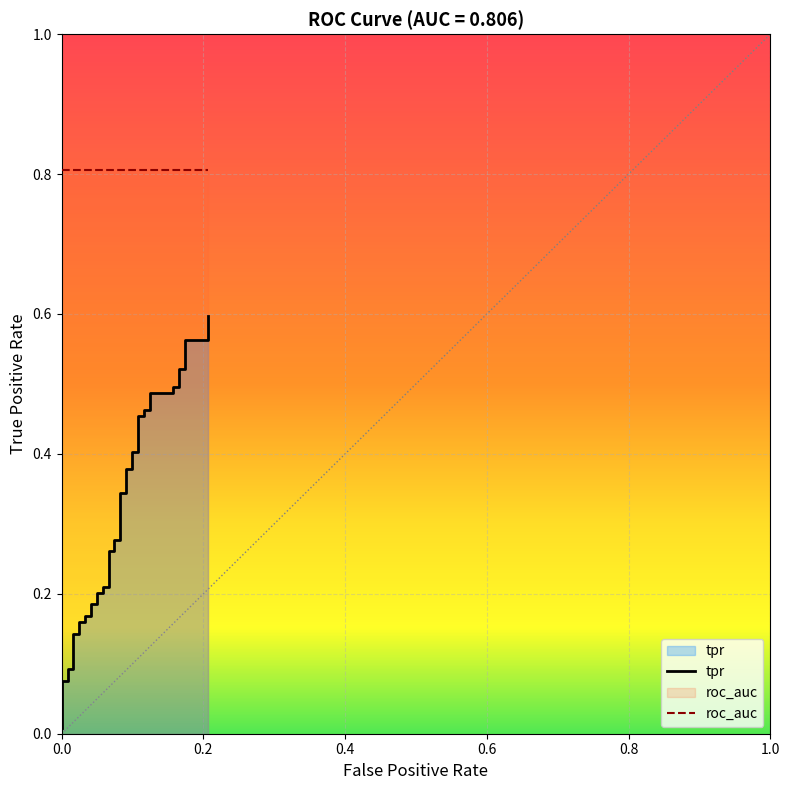

What is the value of the 31st point from the left?

0.5